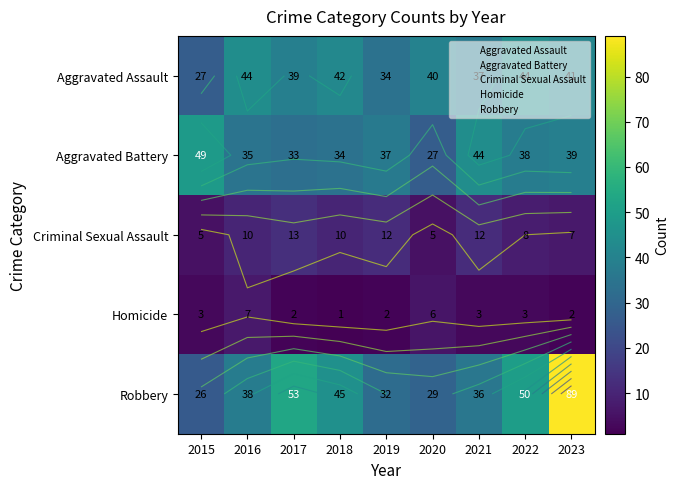

What is the highest value of the Criminal Sexual Assault series?

13